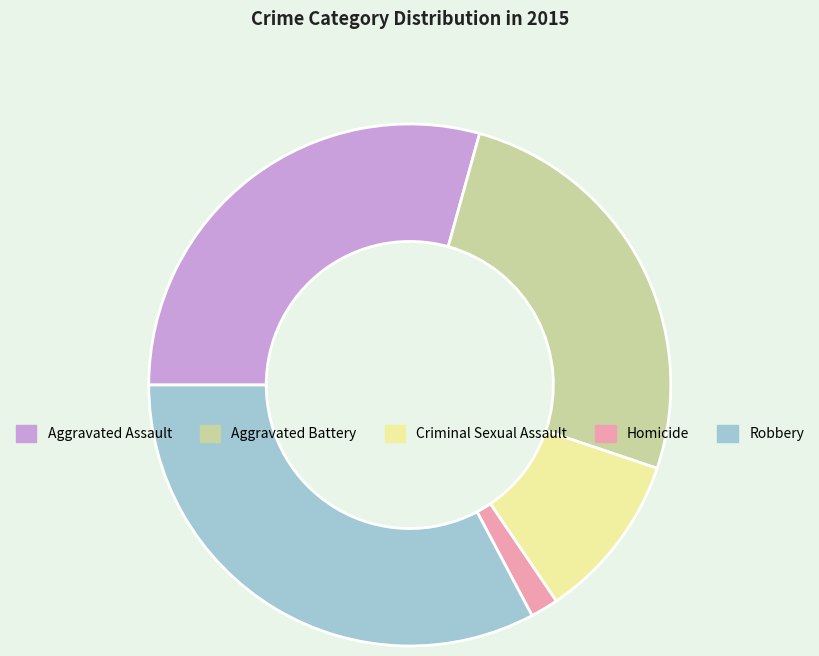

What is the ratio of the value at Aggravated Battery to the value at Aggravated Assault?

0.9